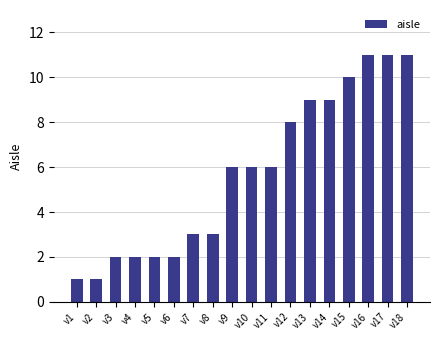

Reading left to right, list all the values displayed in this chart.

v1=1	v2=1	v3=2	v4=2	v5=2	v6=2	v7=3	v8=3	v9=6	v10=6	v11=6	v12=8	v13=9	v14=9	v15=10	v16=11	v17=11	v18=11